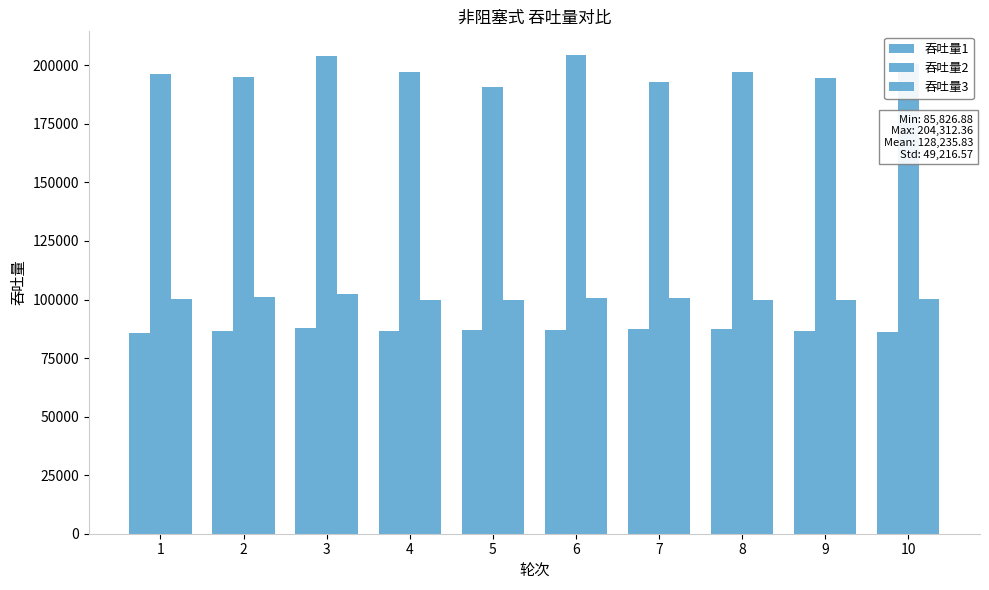

Does the chart contain any negative values?

No